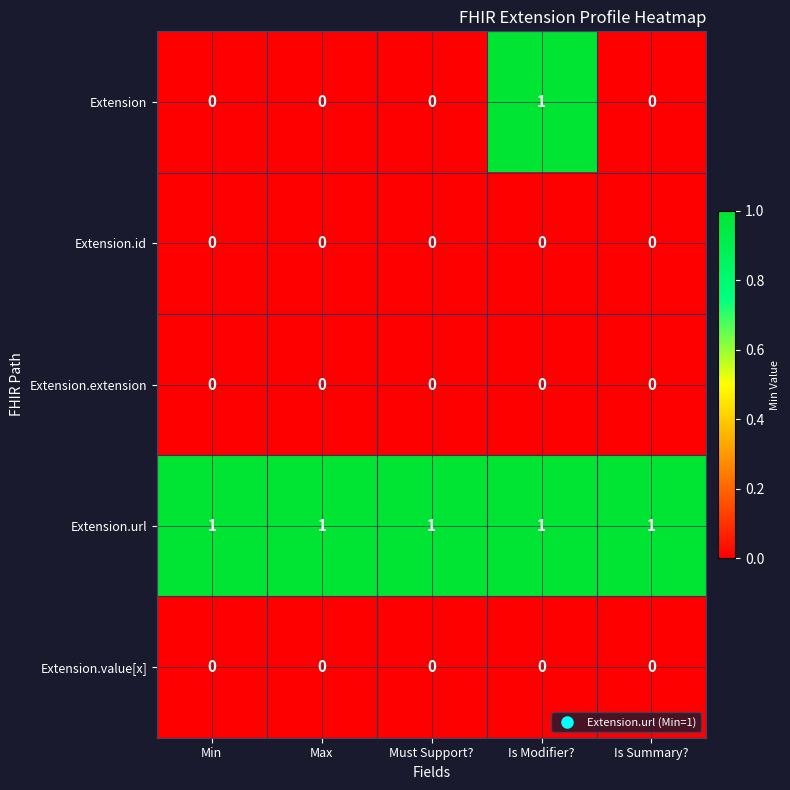

Reading left to right, list all the values displayed in this chart.

Extension: Min=0	Max=0	Must Support?=0	Is Modifier?=1	Is Summary?=0
Extension.id: Min=0	Max=0	Must Support?=0	Is Modifier?=0	Is Summary?=0
Extension.extension: Min=0	Max=0	Must Support?=0	Is Modifier?=0	Is Summary?=0
Extension.url: Min=1	Max=1	Must Support?=1	Is Modifier?=1	Is Summary?=1
Extension.value[x]: Min=0	Max=0	Must Support?=0	Is Modifier?=0	Is Summary?=0